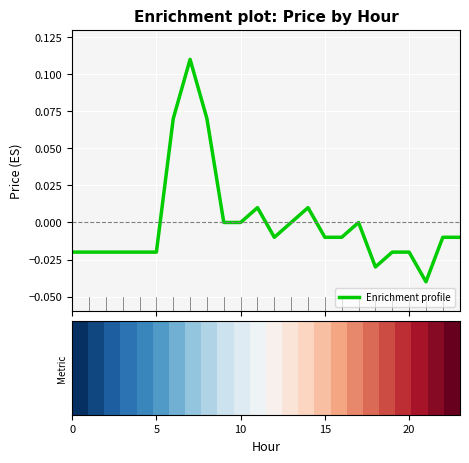

How many lines are shown in the chart?

1